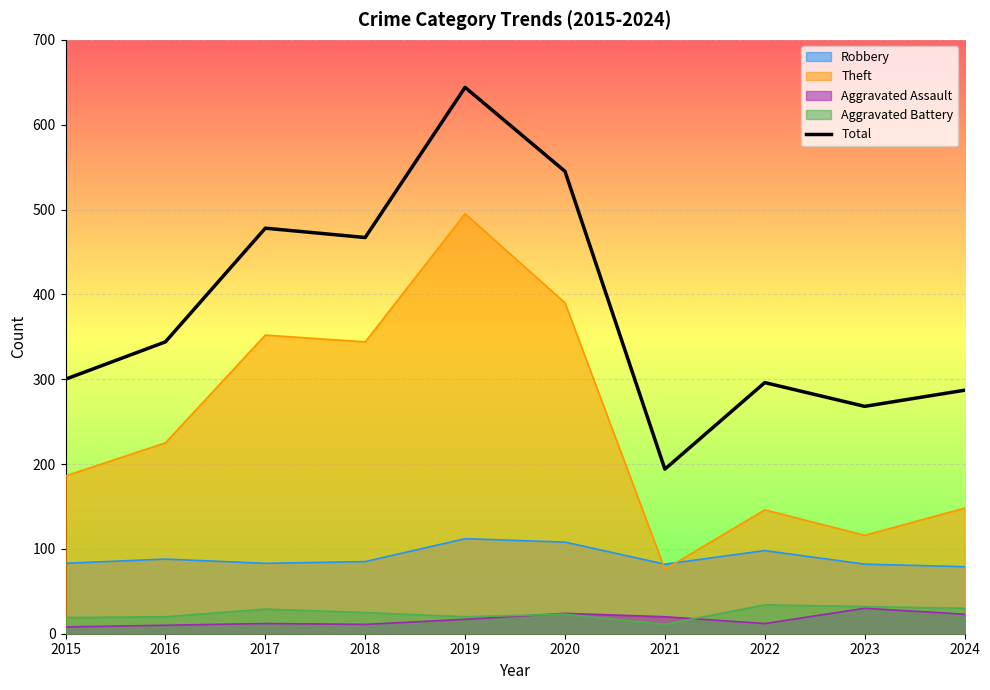

List the labels in order of value, smallest first.

2021, 2023, 2024, 2022, 2015, 2016, 2018, 2017, 2020, 2019